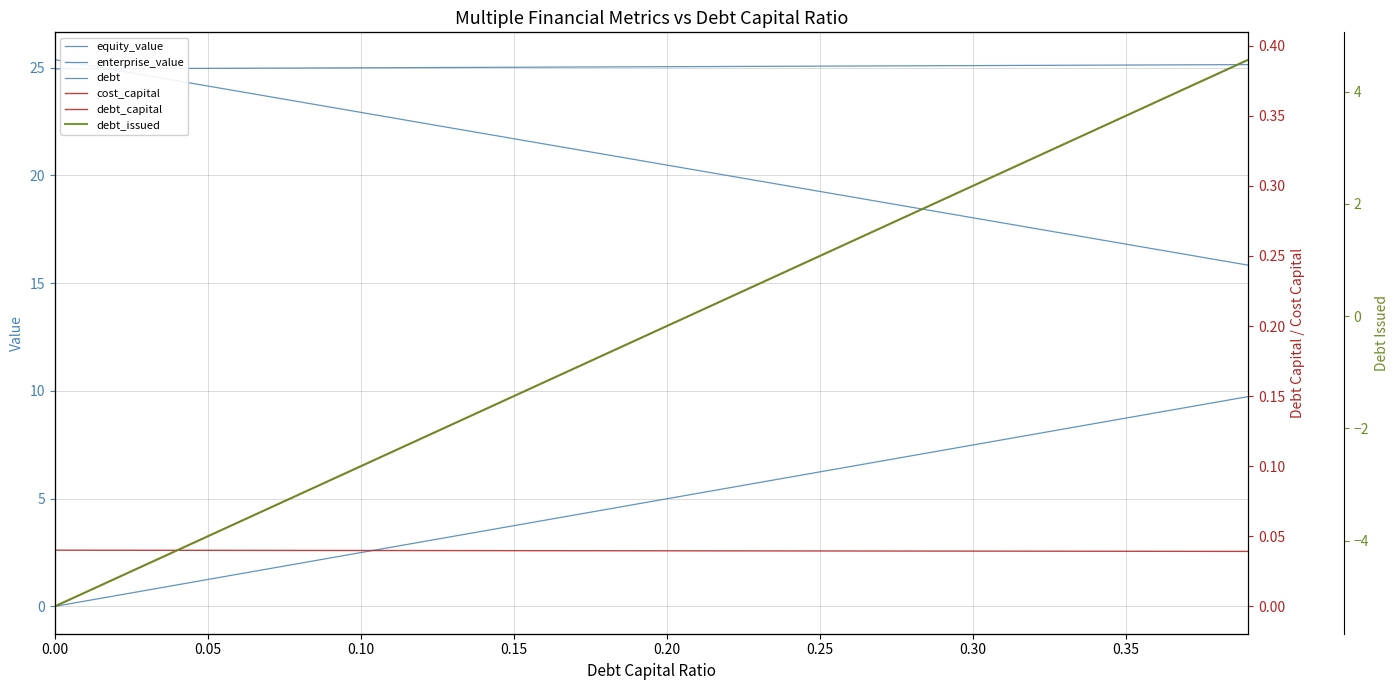

Reading left to right, extract all data points from this chart.

equity_value: 25.4	25.1	24.9	24.6	24.4	24.1	23.9	23.7	23.4	23.2	22.9	22.7	22.4	22.2	21.9	21.7	21.5	21.2	21.0	20.7	20.5	20.2	20.0	19.7	19.5	19.3	19.0	18.8	18.5	18.3	18.0	17.8	17.5	17.3	17.1	16.8	16.6	16.3	16.1	15.8
enterprise_value: 24.9	24.9	25.0	25.0	25.0	25.0	25.0	25.0	25.0	25.0	25.0	25.0	25.0	25.0	25.0	25.0	25.0	25.0	25.0	25.0	25.0	25.1	25.1	25.1	25.1	25.1	25.1	25.1	25.1	25.1	25.1	25.1	25.1	25.1	25.1	25.1	25.1	25.1	25.1	25.1
debt: 0.0	0.2	0.5	0.7	1.0	1.2	1.5	1.7	2.0	2.2	2.5	2.7	3.0	3.2	3.5	3.7	4.0	4.2	4.5	4.7	5.0	5.2	5.5	5.7	6.0	6.2	6.5	6.7	7.0	7.2	7.5	7.7	8.0	8.2	8.5	8.7	9.0	9.2	9.5	9.7
cost_capital: 0.0	0.0	0.0	0.0	0.0	0.0	0.0	0.0	0.0	0.0	0.0	0.0	0.0	0.0	0.0	0.0	0.0	0.0	0.0	0.0	0.0	0.0	0.0	0.0	0.0	0.0	0.0	0.0	0.0	0.0	0.0	0.0	0.0	0.0	0.0	0.0	0.0	0.0	0.0	0.0
debt_capital: 0.0	0.0	0.0	0.0	0.0	0.1	0.1	0.1	0.1	0.1	0.1	0.1	0.1	0.1	0.1	0.1	0.2	0.2	0.2	0.2	0.2	0.2	0.2	0.2	0.2	0.2	0.3	0.3	0.3	0.3	0.3	0.3	0.3	0.3	0.3	0.3	0.4	0.4	0.4	0.4
debt_issued: -5.2	-4.9	-4.7	-4.4	-4.2	-3.9	-3.7	-3.4	-3.2	-2.9	-2.7	-2.4	-2.2	-1.9	-1.7	-1.4	-1.2	-0.9	-0.7	-0.4	-0.2	0.1	0.3	0.6	0.8	1.1	1.3	1.6	1.8	2.1	2.3	2.6	2.8	3.1	3.3	3.6	3.8	4.1	4.3	4.6